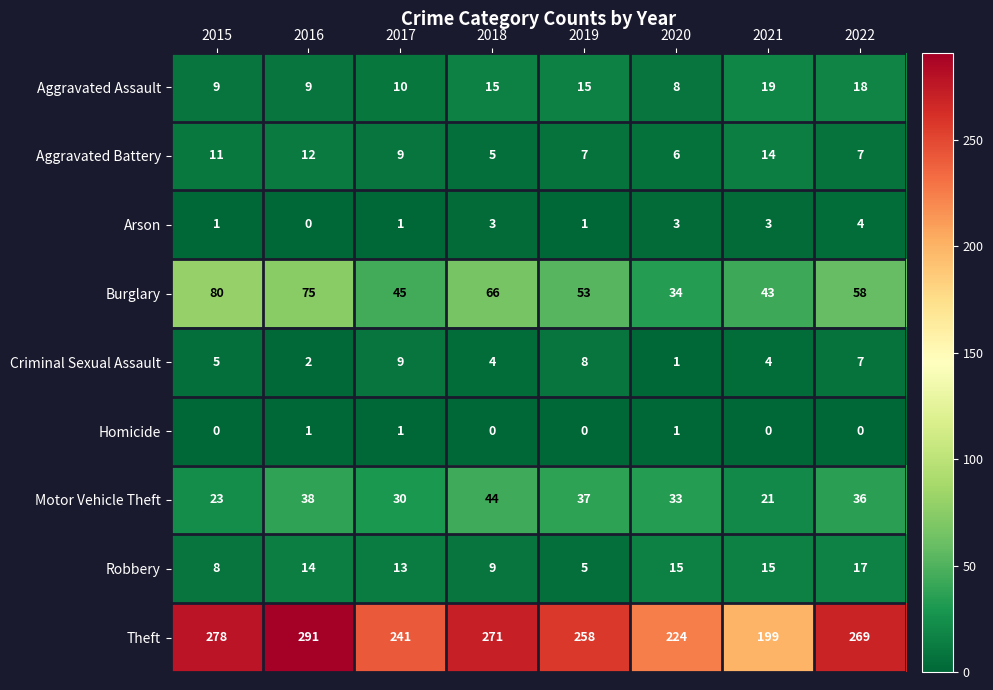

Is it true that Robbery equals 15 at 2020?

True